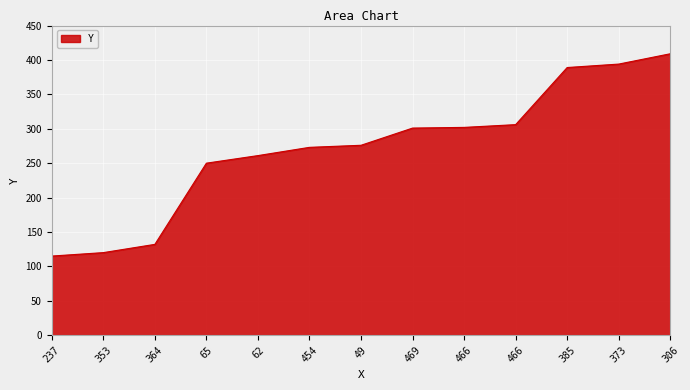

The value at 364 is 172. True or false?

False